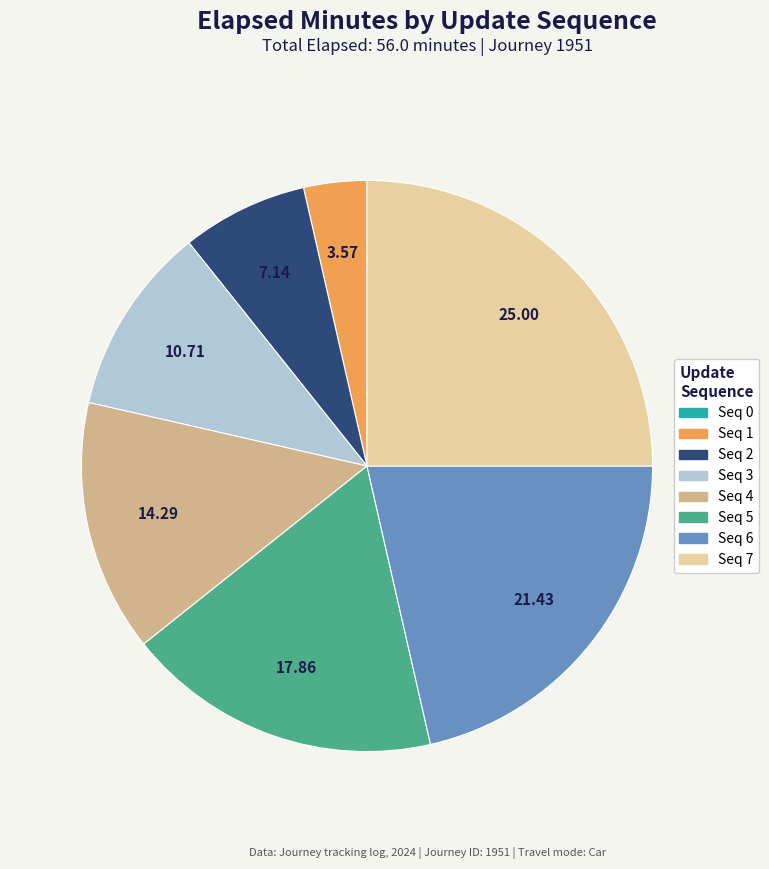

Is there any slice that represents more than half of the pie?

No